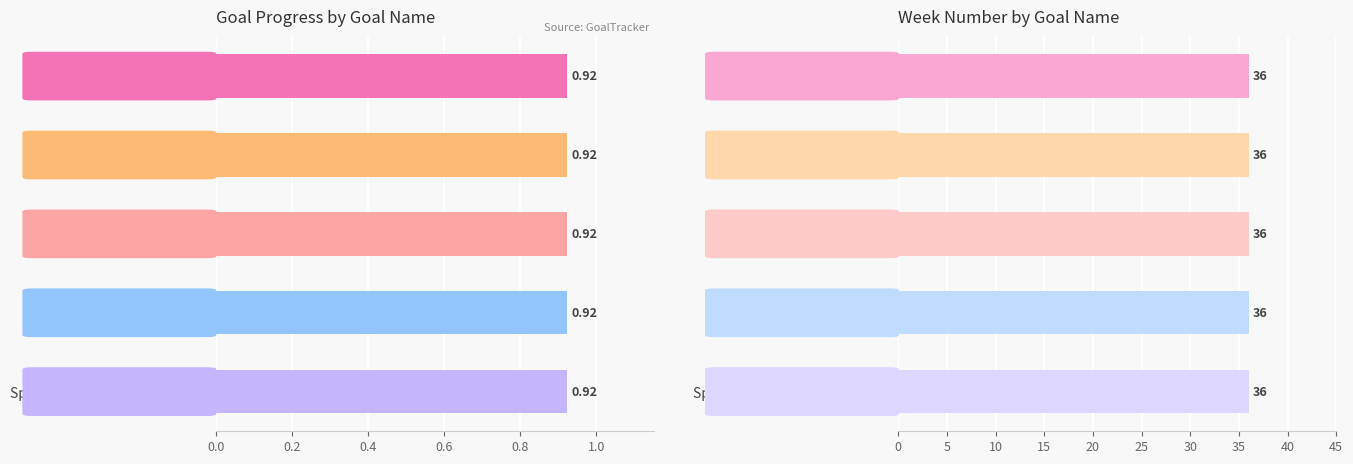

Reading left to right, transcribe all the data shown in this chart.

Progress: 0.9	0.9	0.9	0.9	0.9
Week: 36.0	36.0	36.0	36.0	36.0